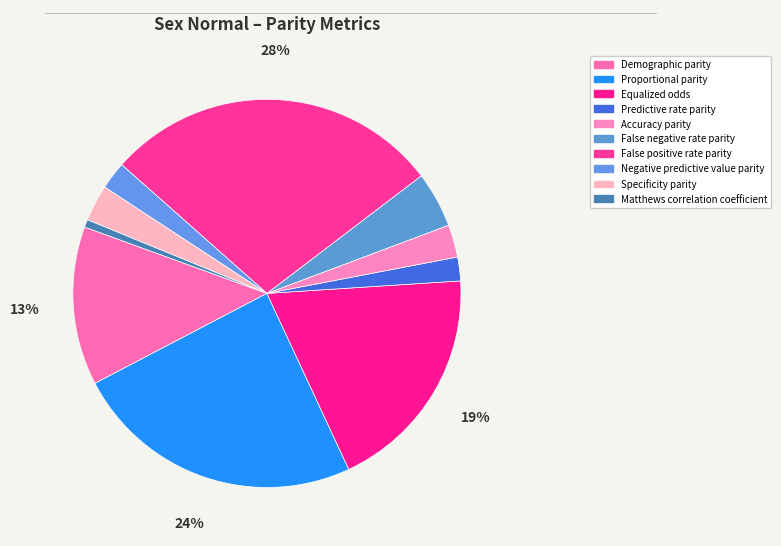

Does Matthews correlation coefficient account for over 50% of the chart?

No